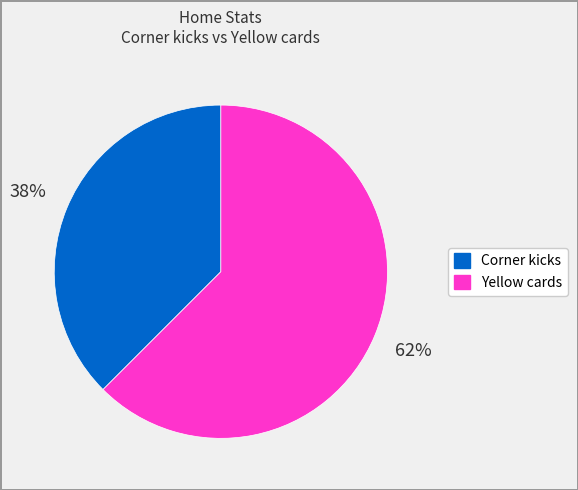

Which category has the biggest portion of the pie?

Yellow cards